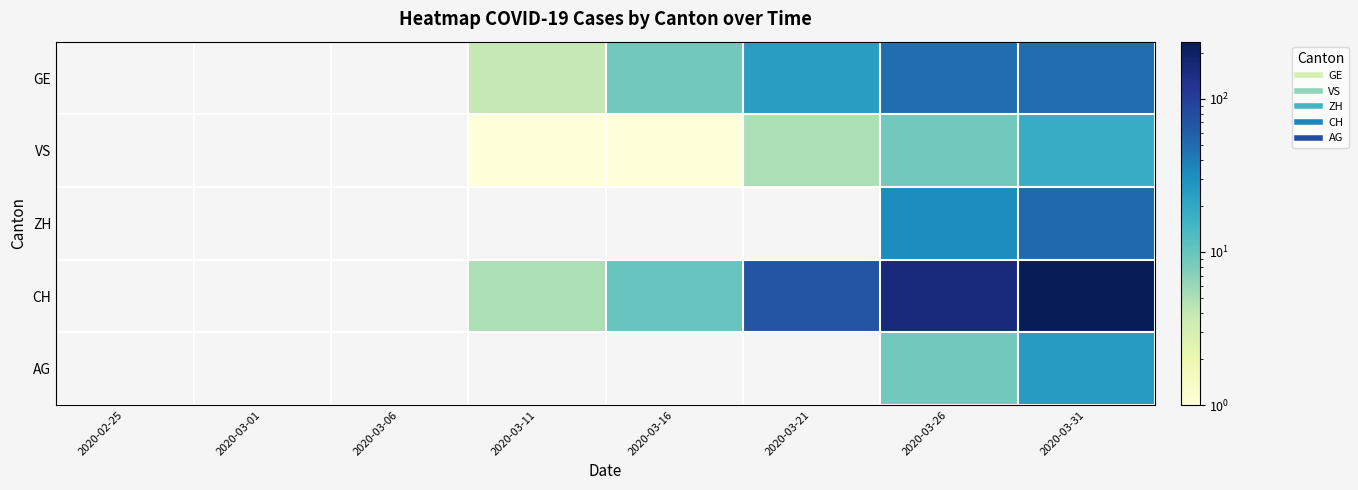

Between 2020-03-01 and 2020-03-06, which is larger?

2020-03-06